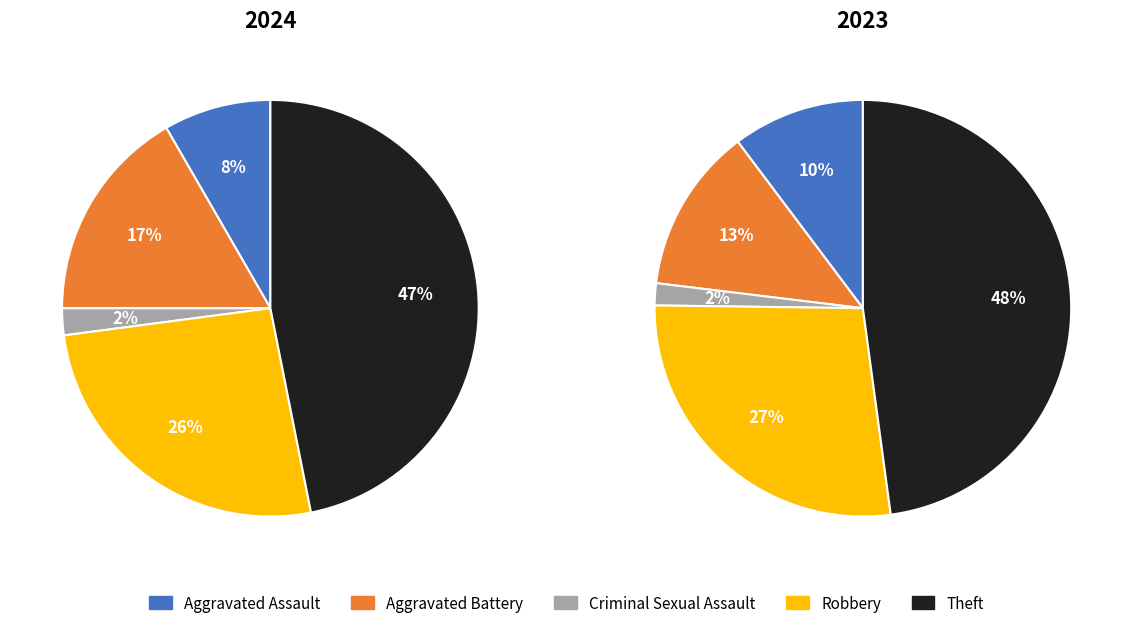

Is values_2023 the majority of the pie?

No